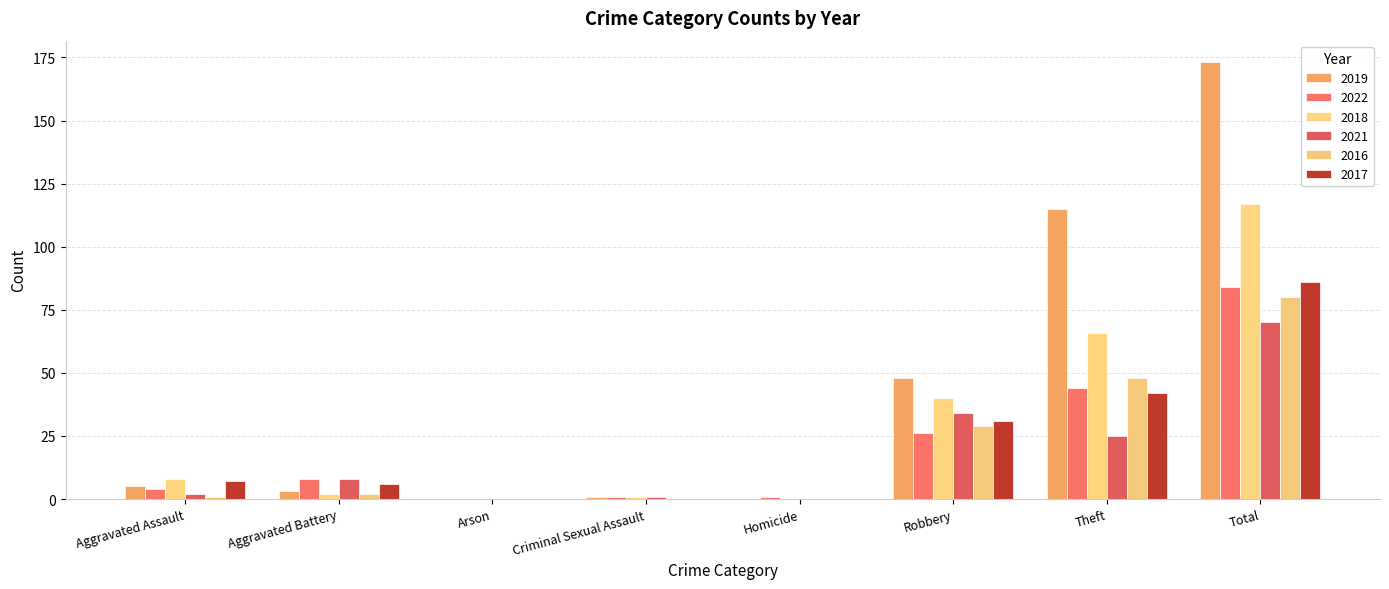

What is the total value across all series at Aggravated Assault?

27